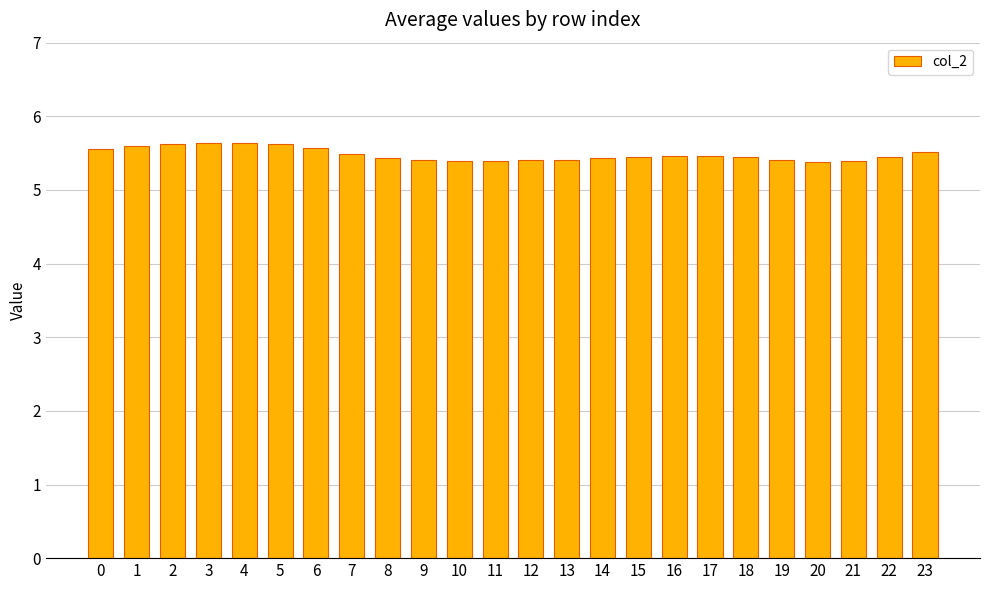

What is the ratio of the value at 13 to the value at 0?

1.0